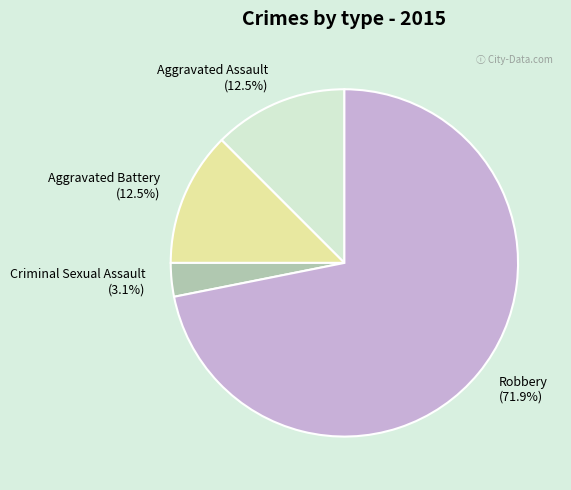

Between Robbery and Criminal Sexual Assault, which is larger?

Robbery